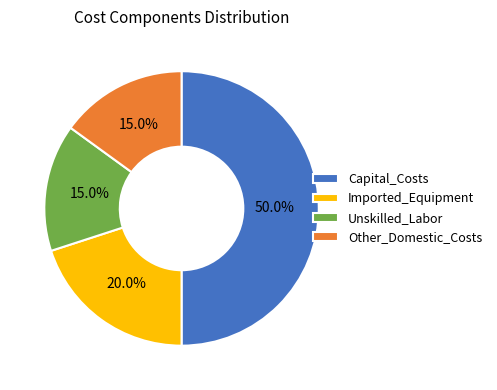

How much of the chart is everything except Imported_Equipment?

80.0%